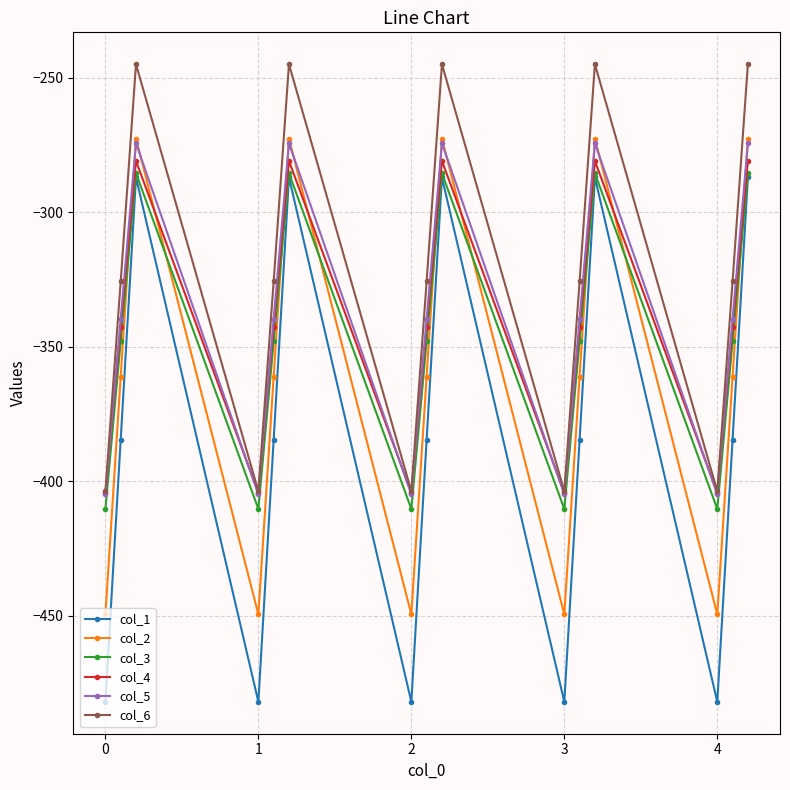

Which series has the largest total across all categories?

col_6